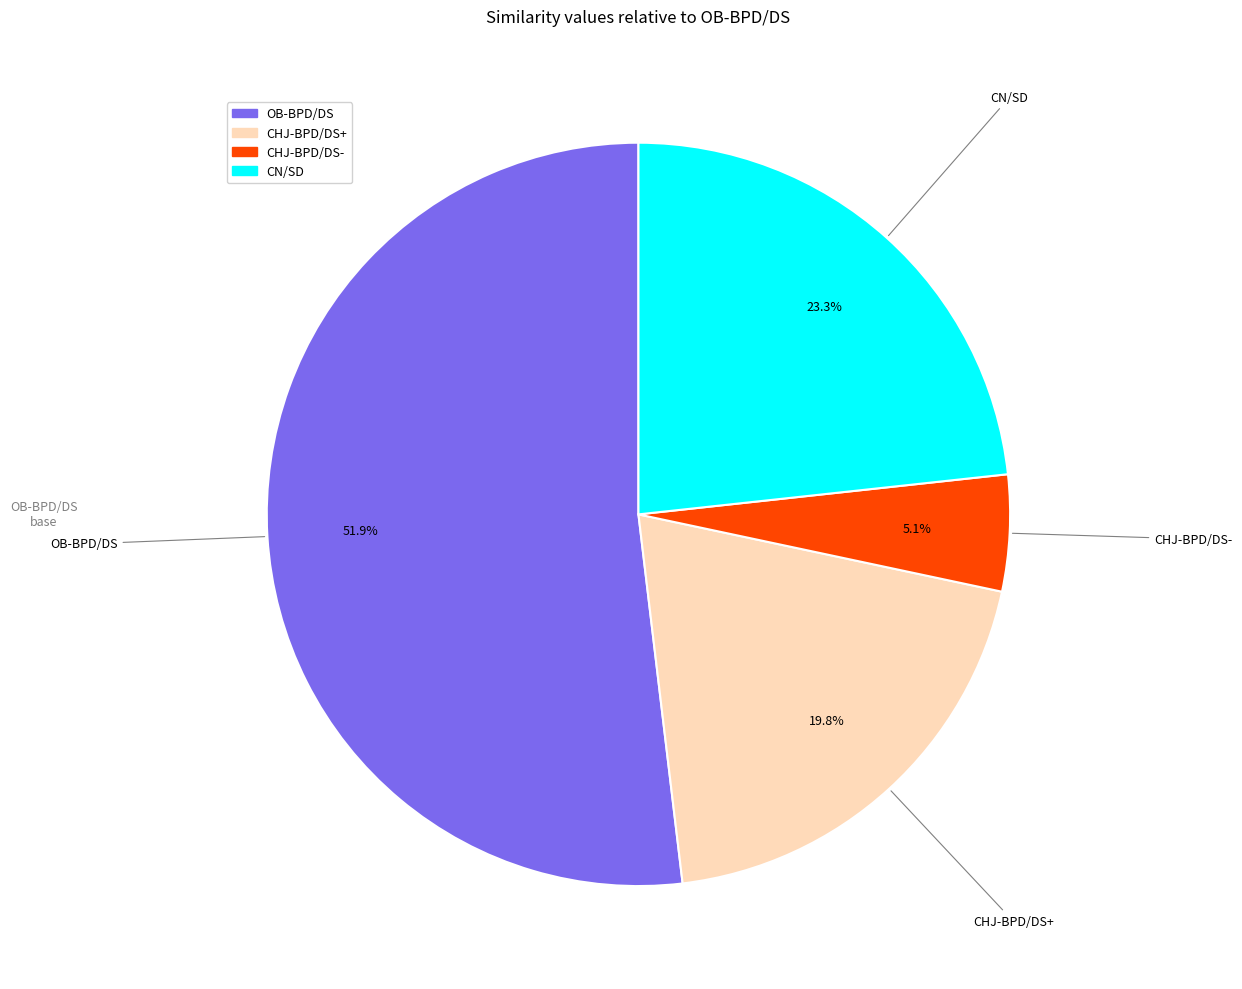

Which category has the smallest portion of the pie?

CHJ-BPD/DS-